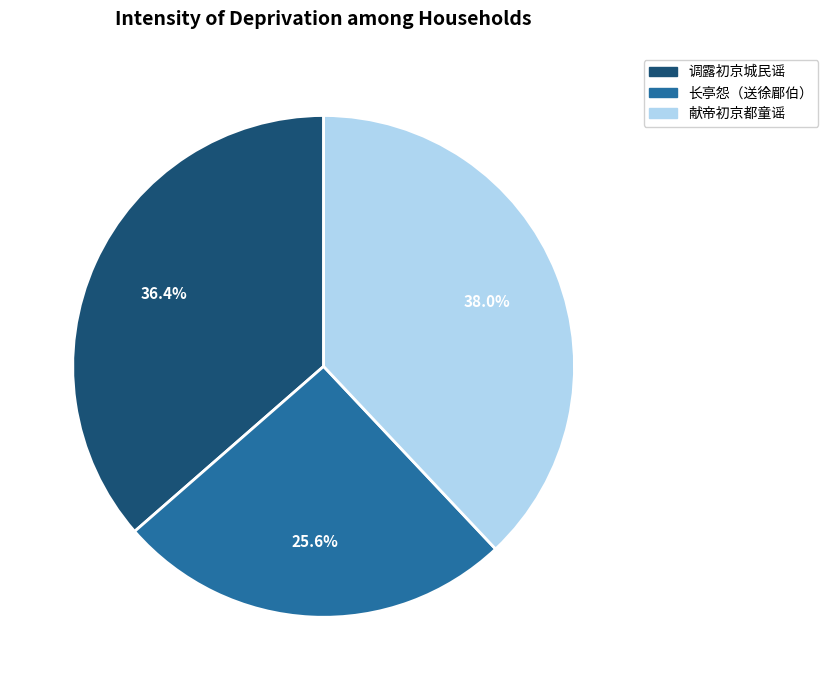

Which has a higher value, 长亭怨（送徐郿伯） or 献帝初京都童谣?

献帝初京都童谣